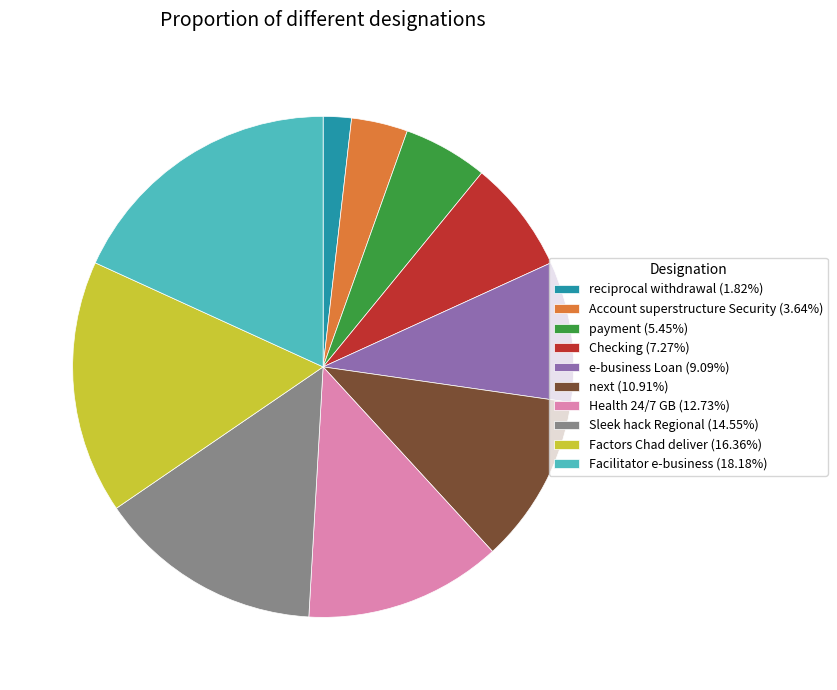

Combined, do next (10.91%) and Checking (7.27%) account for over 50%?

No